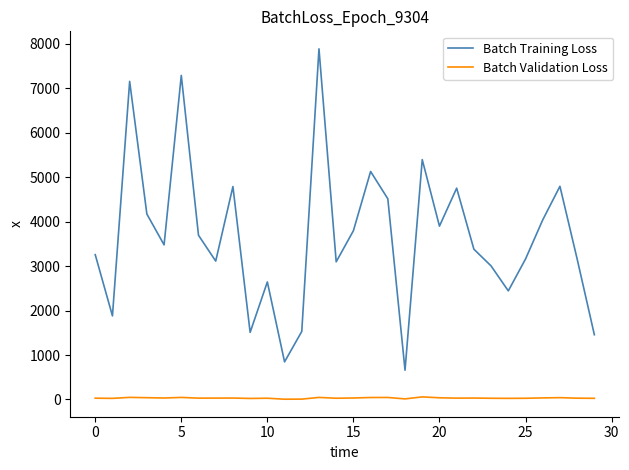

Which series has the widest spread of values?

Batch Training Loss